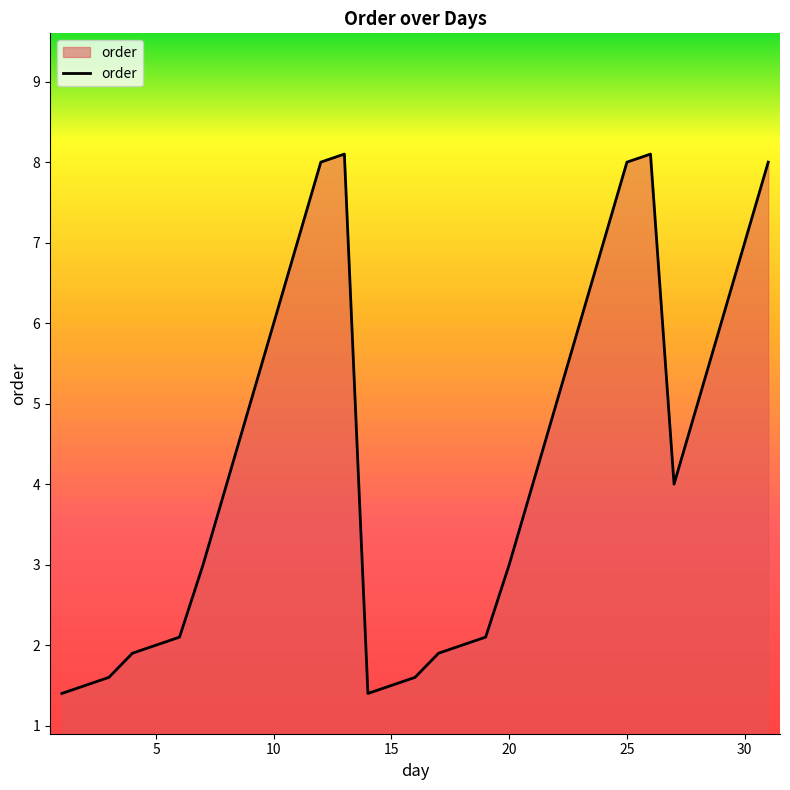

What is the maximum value shown in the chart?

8.1